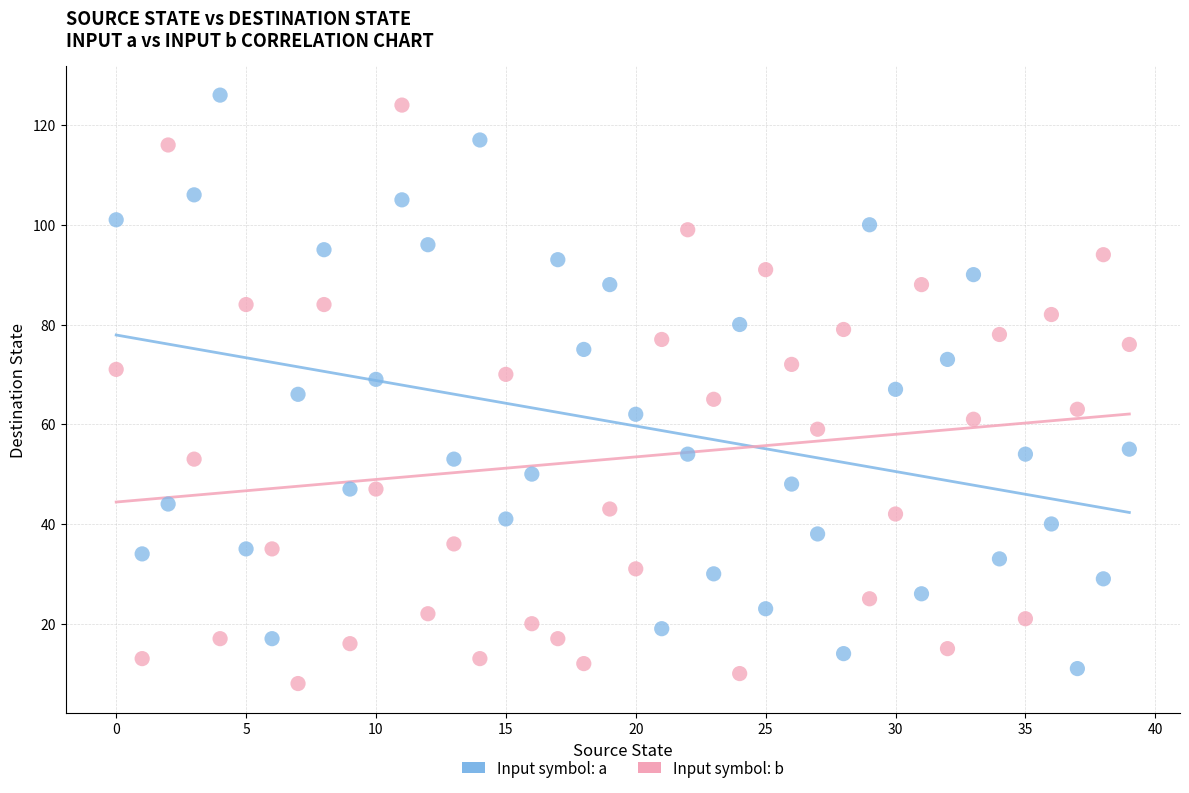

Across all data points, what is the range of Y values (max minus min)?

118